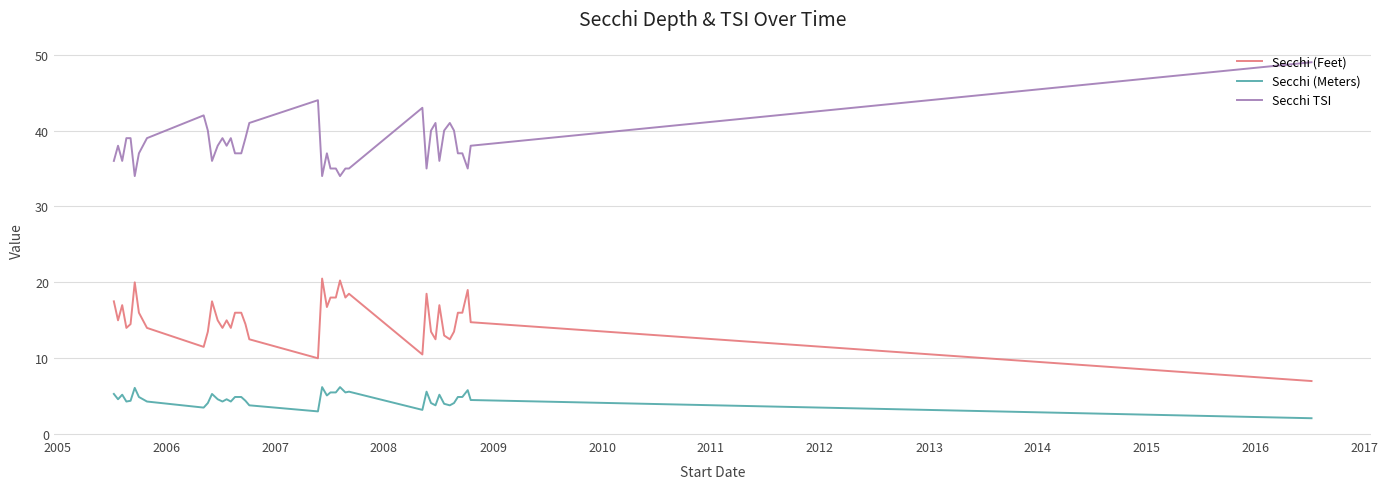

True or false: Secchi TSI and Secchi (Feet) cross at least once.

False